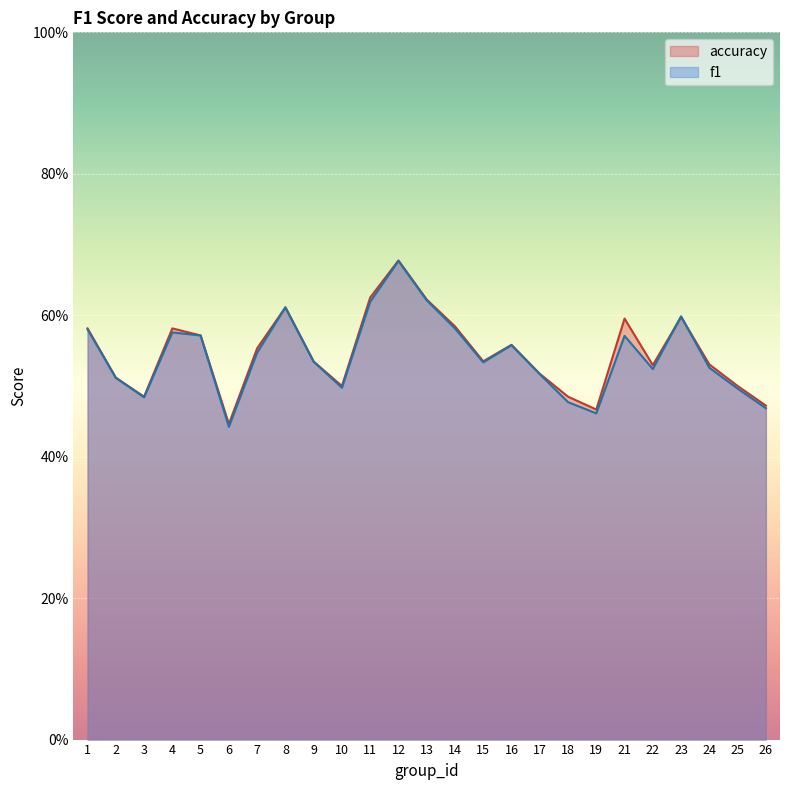

Rank the series at 25 from highest to lowest value.

accuracy, f1